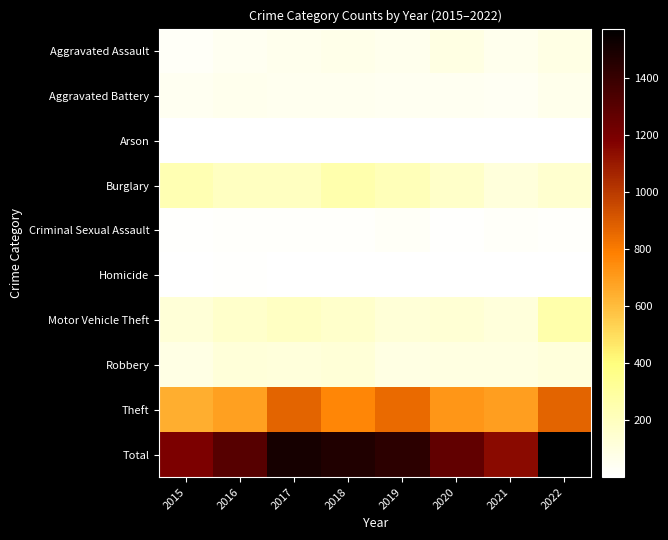

At which category is the sum across all series the highest?

2022